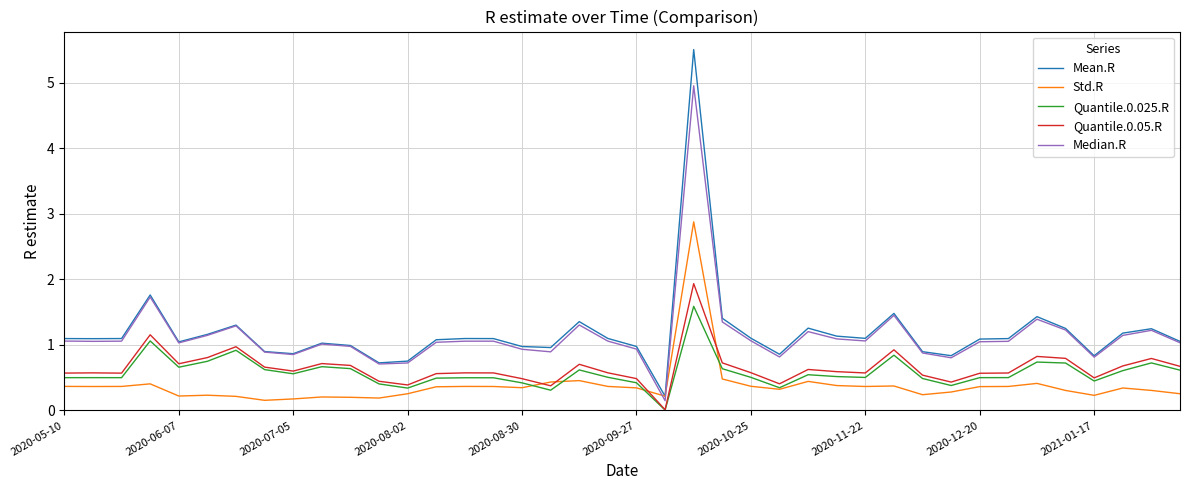

What is the sum of all Std.R values?

15.3